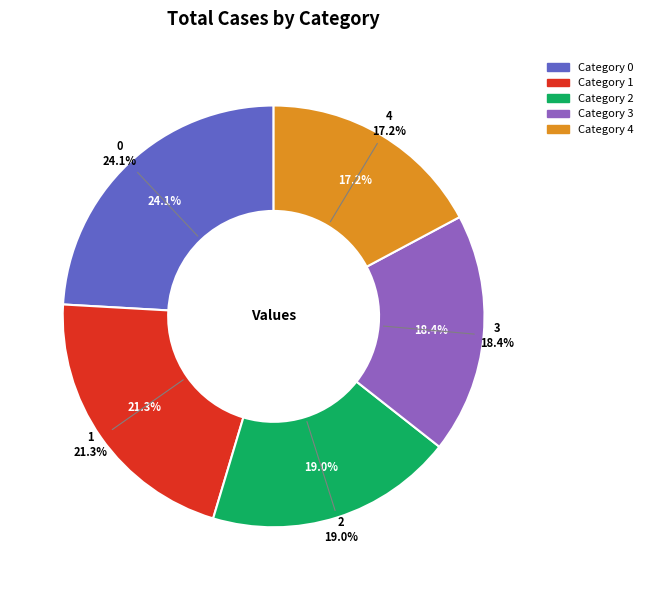

What percentage is NOT represented by 2?

81.0%